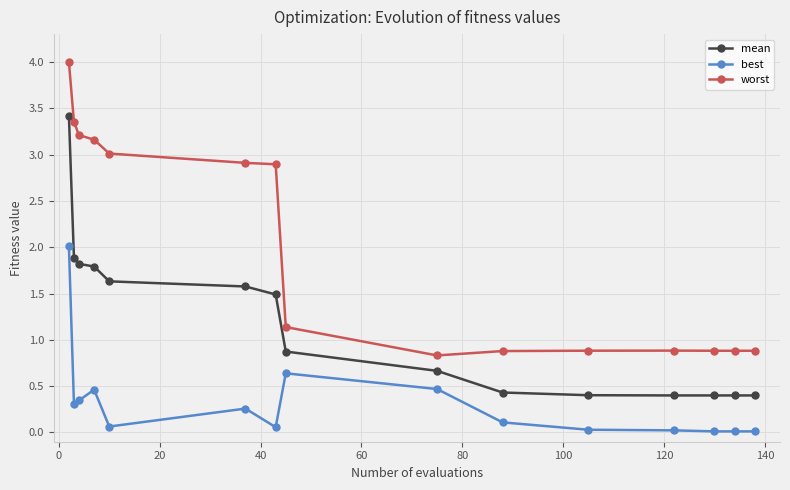

What is the greatest value displayed?

4.0